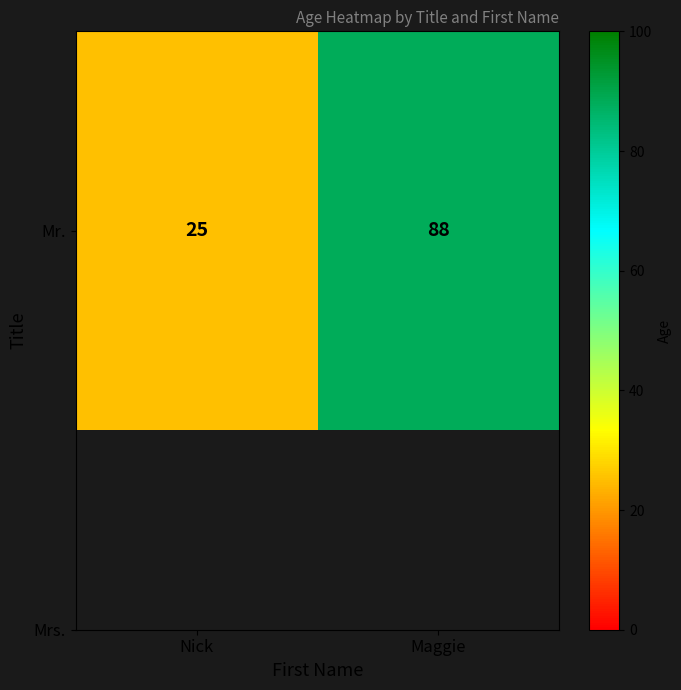

List the labels in order of value, smallest first.

Nick, Maggie